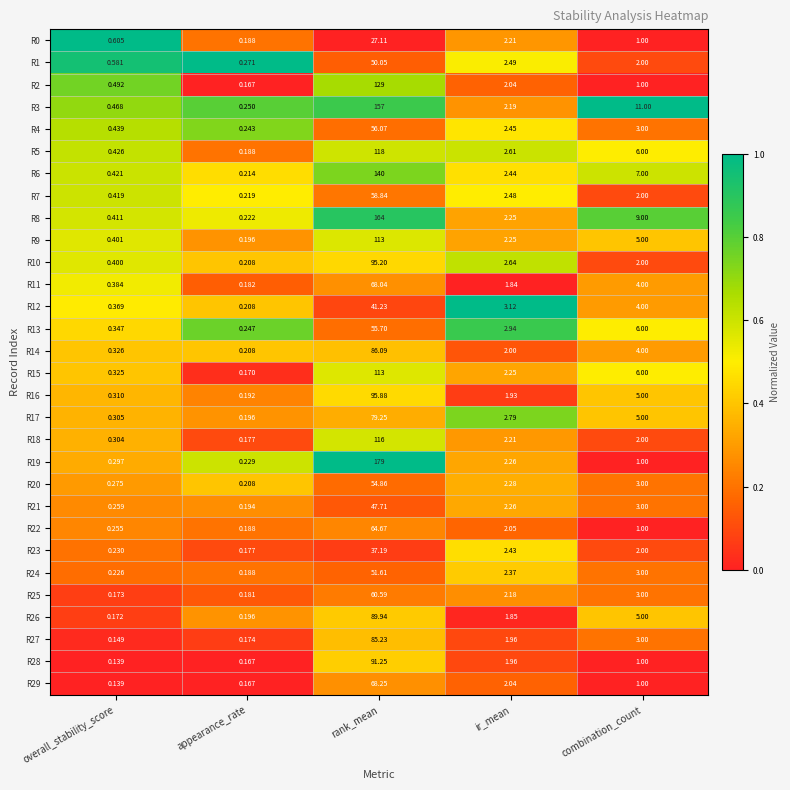

Is the value of R3 at overall_stability_score greater than the value of R23 at ir_mean?

No